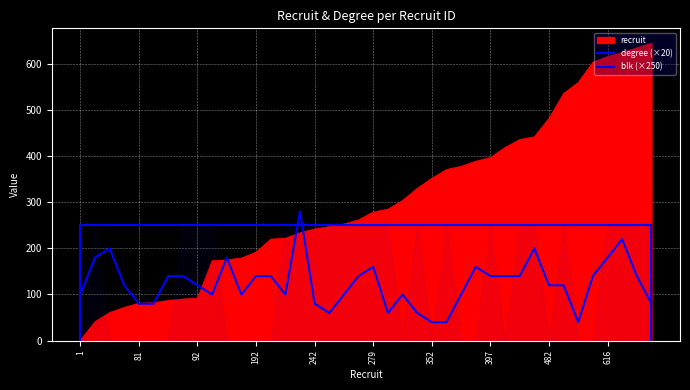

Is the value of recruit at 87 greater than the value of degree at 61?

No